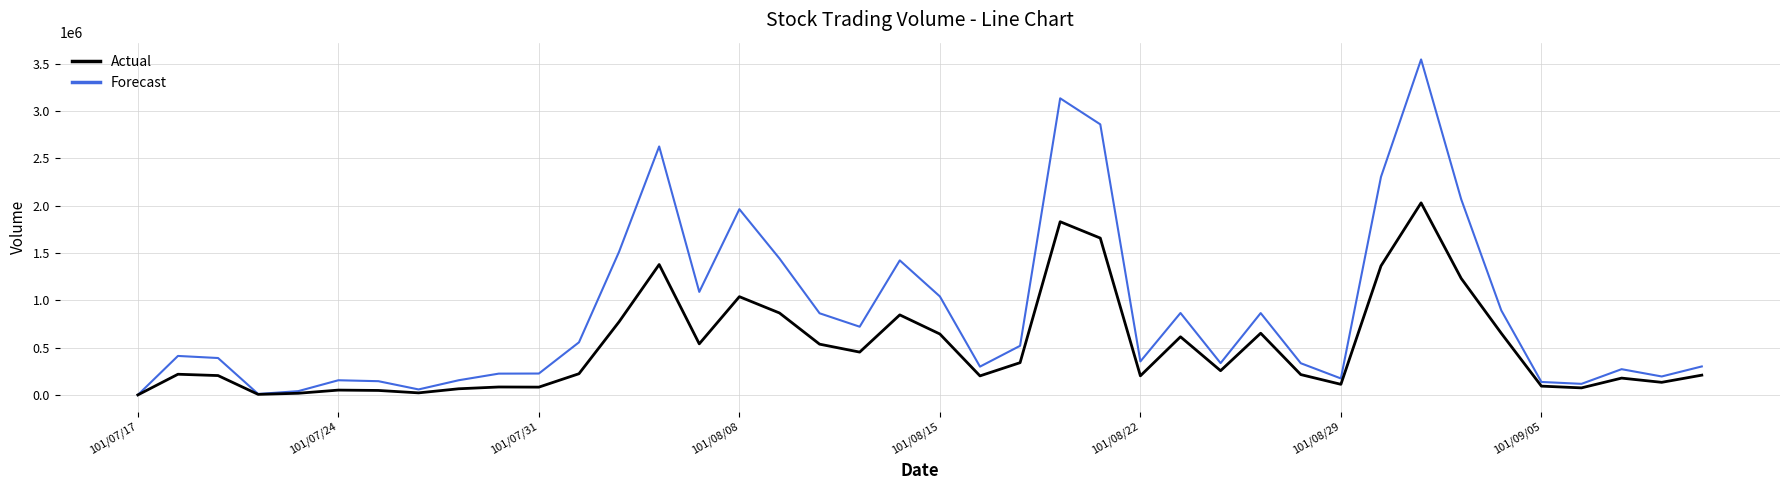

What is the greatest value displayed?

3546000